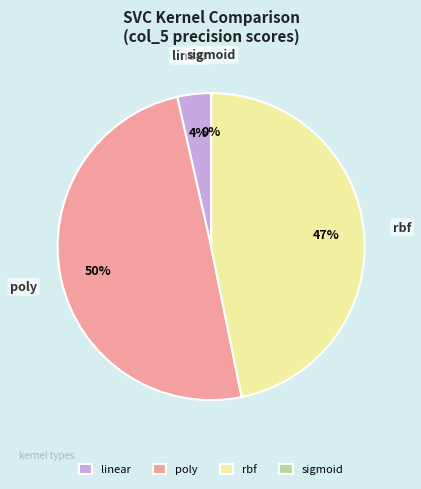

Which slice is the smallest?

sigmoid